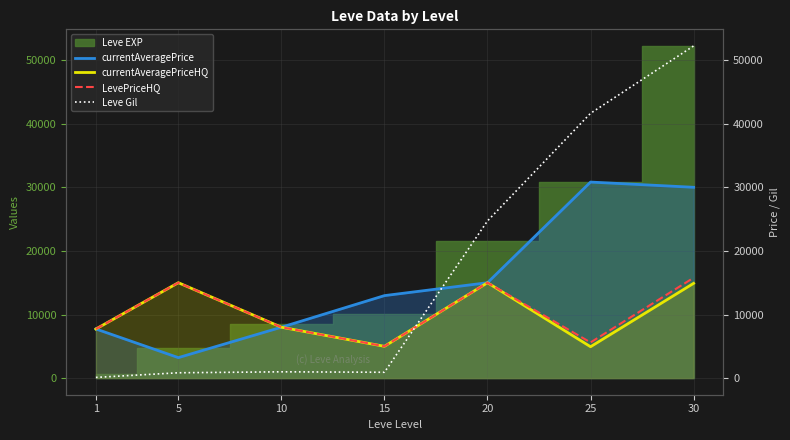

At which category does LevePriceHQ reach its first local peak?

5